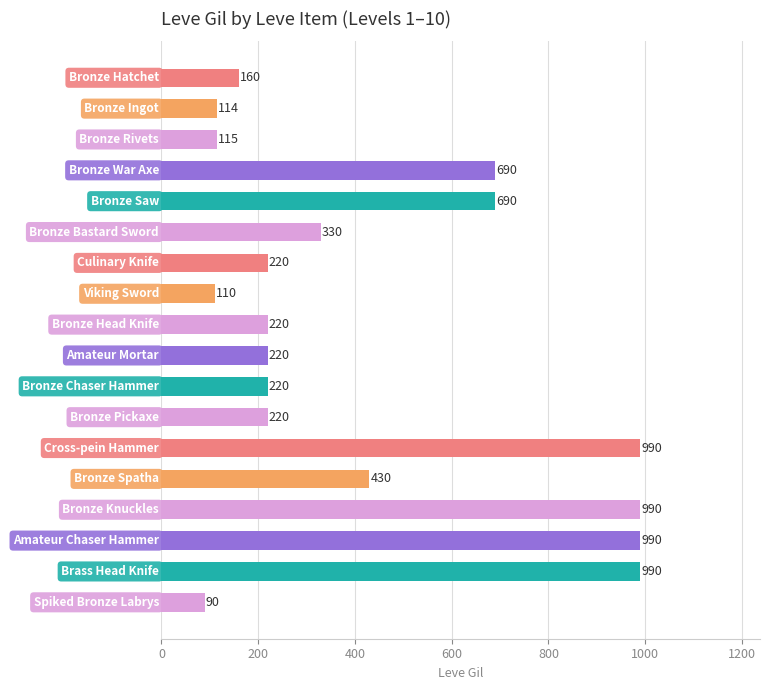

What is the value of the 5th bar from the top?

690